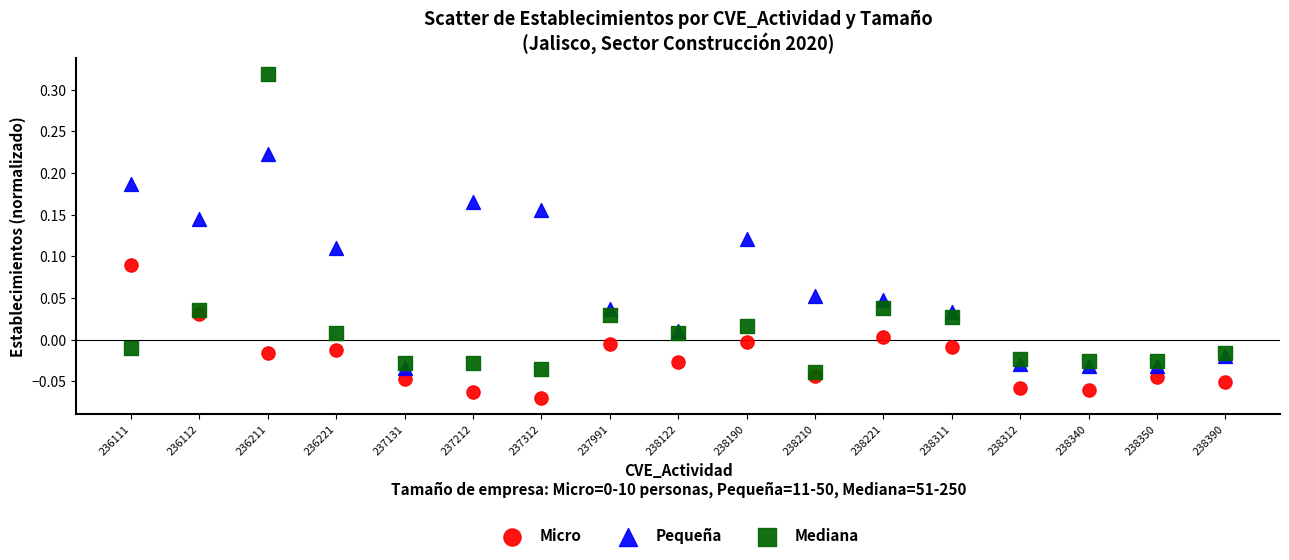

Which series reaches the minimum Y coordinate?

Micro